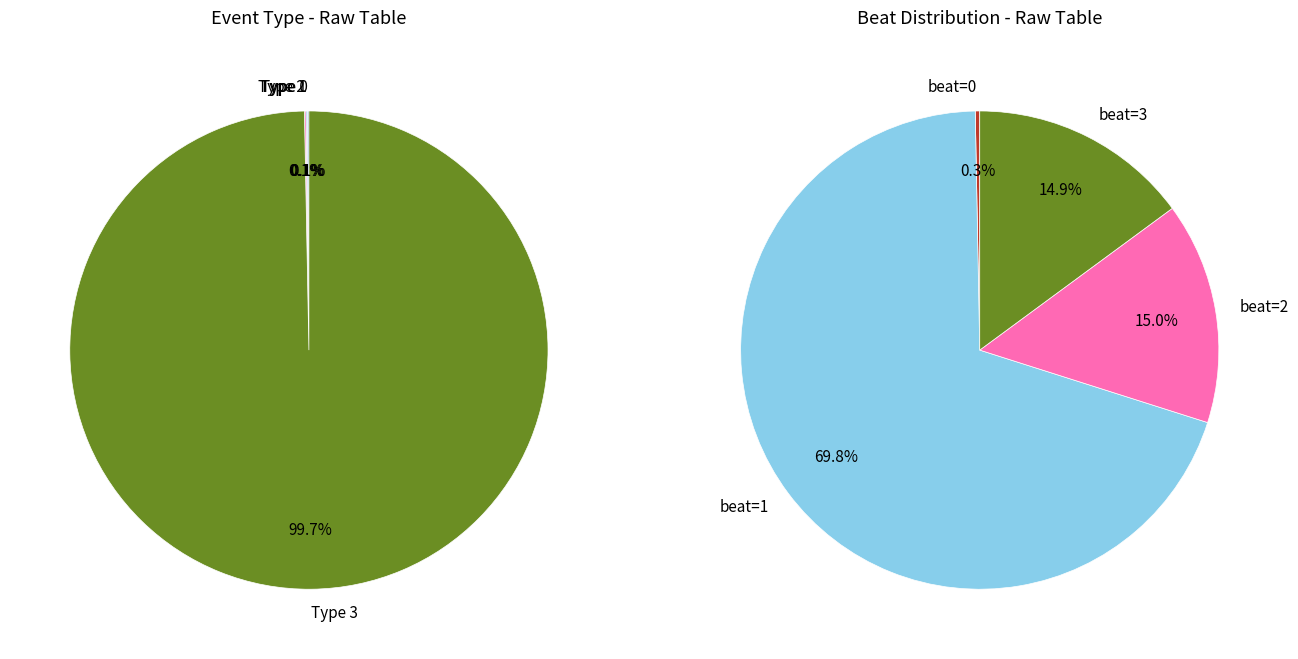

Is there any slice that represents more than half of the pie?

Yes